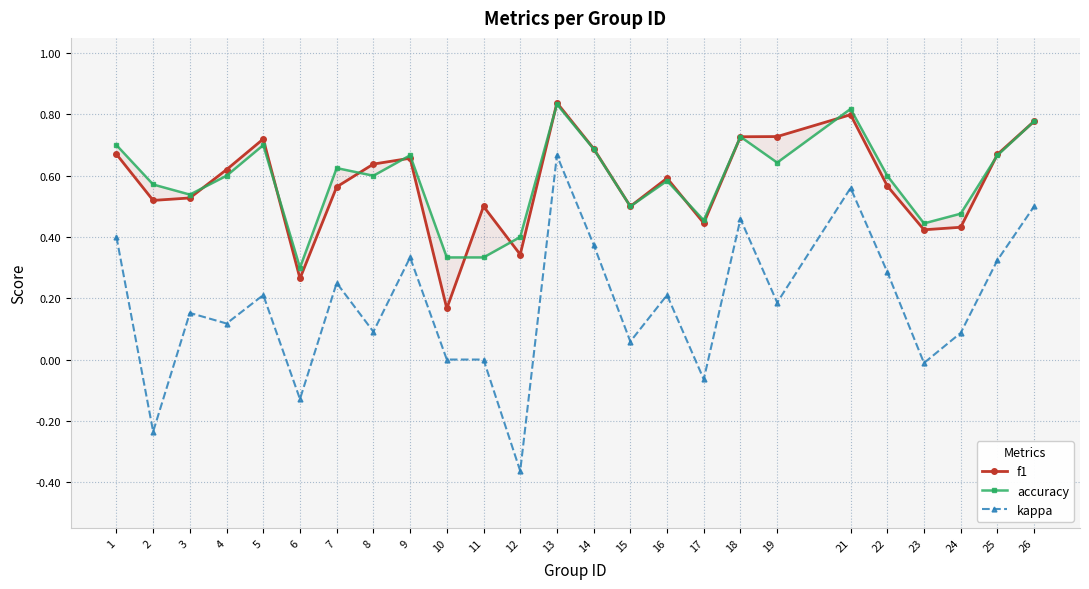

Is the value of accuracy at 12 greater than the value of f1 at 14?

No